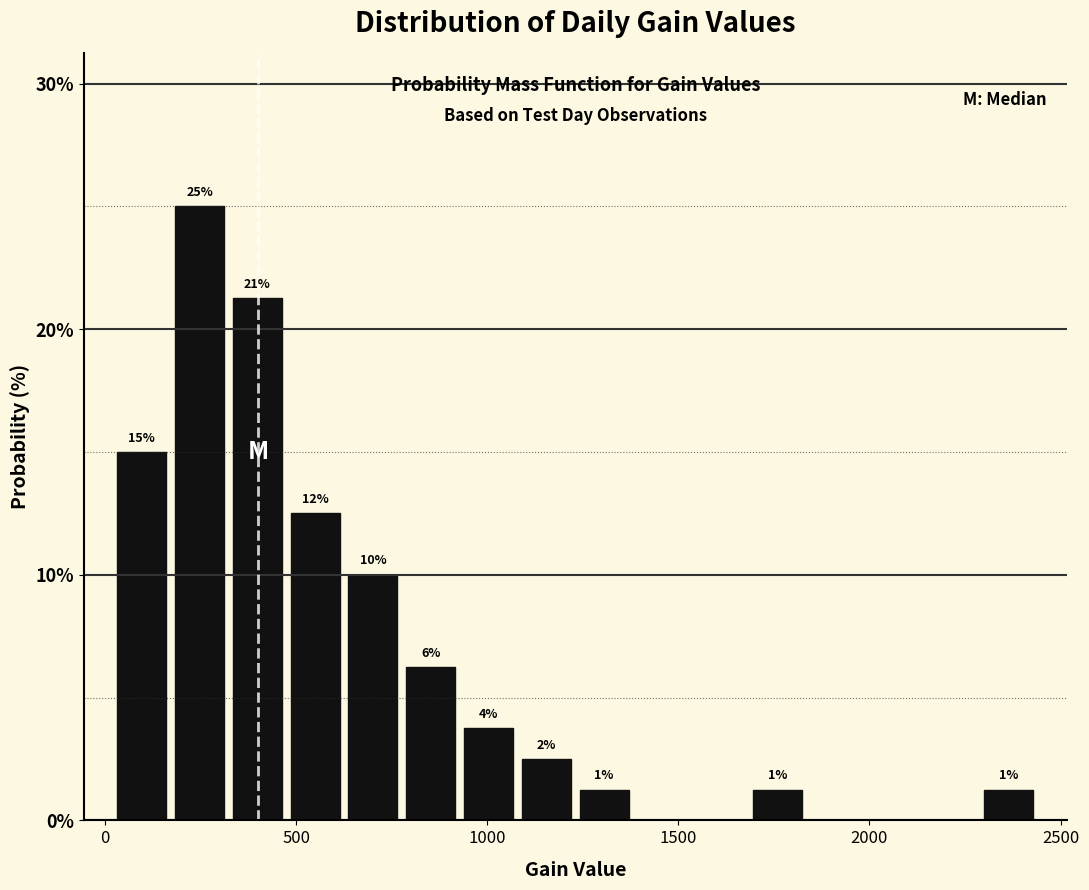

Read against the x-axis, roughly where is the centre of the tallest bar?

250